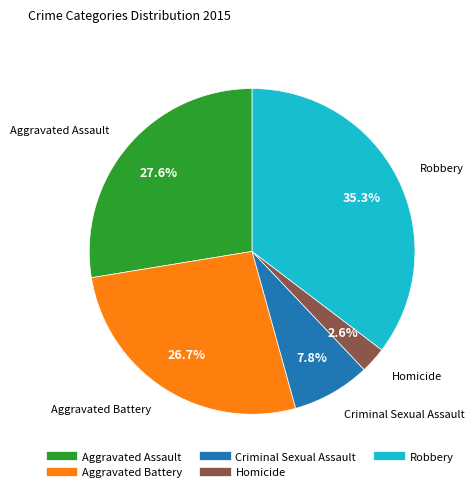

To the nearest percent, what percentage of the pie is Homicide?

3%